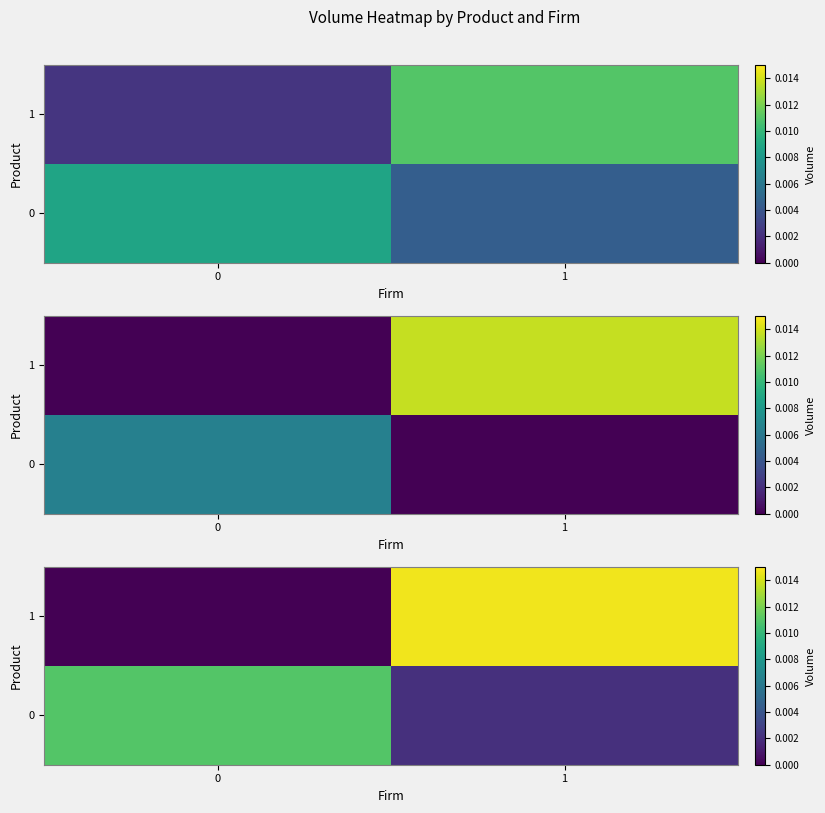

How many data points does each series have?

2